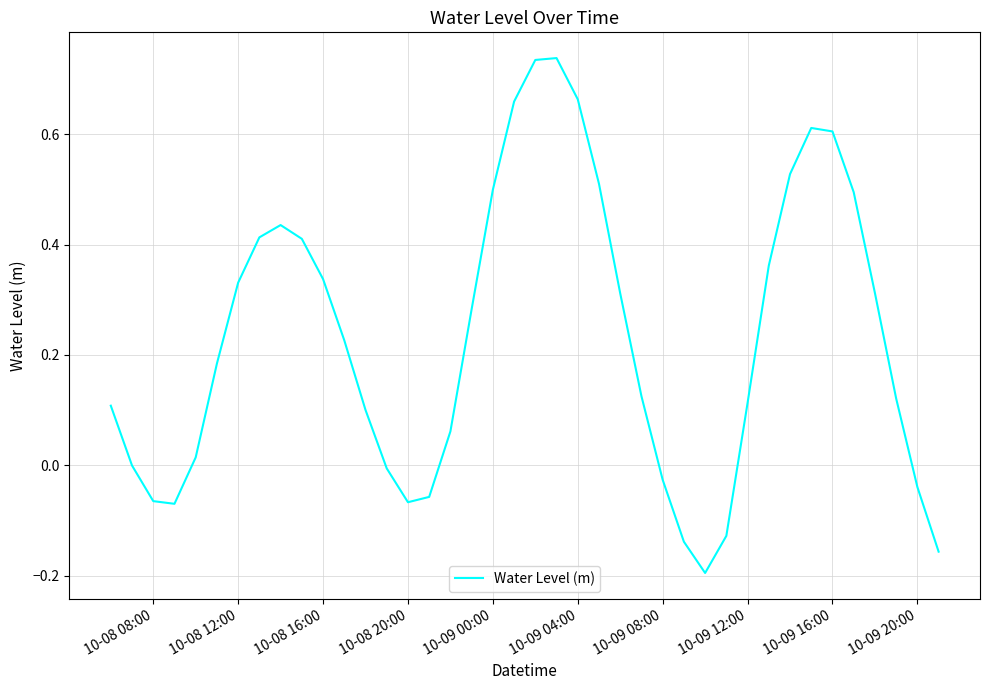

Reading right to left, transcribe all the data shown in this chart.

-0.2	-0.0	0.1	0.3	0.5	0.6	0.6	0.5	0.4	0.1	-0.1	-0.2	-0.1	-0.0	0.1	0.3	0.5	0.7	0.7	0.7	0.7	0.5	0.3	0.1	-0.1	-0.1	-0.0	0.1	0.2	0.3	0.4	0.4	0.4	0.3	0.2	0.0	-0.1	-0.1	-0.0	0.1